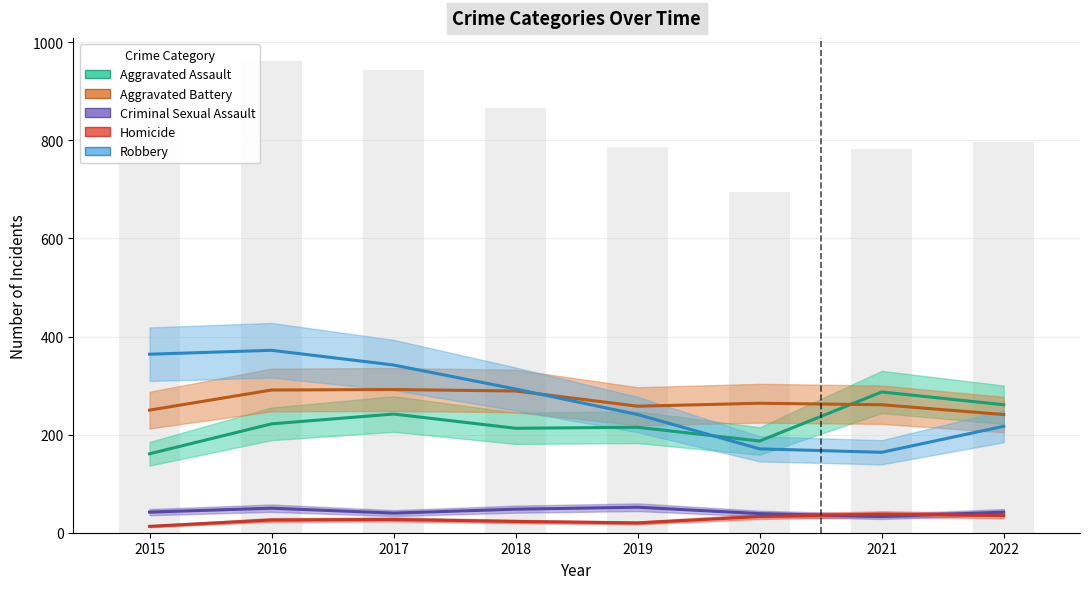

Which series has the largest total across all categories?

Robbery